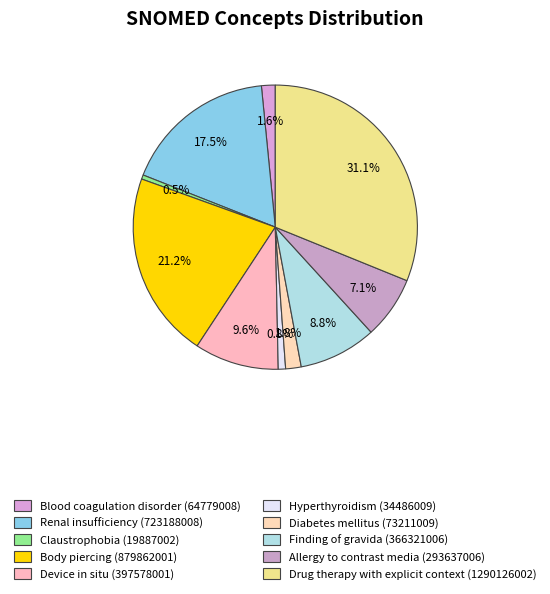

Does Diabetes mellitus represent more than half of the total?

No